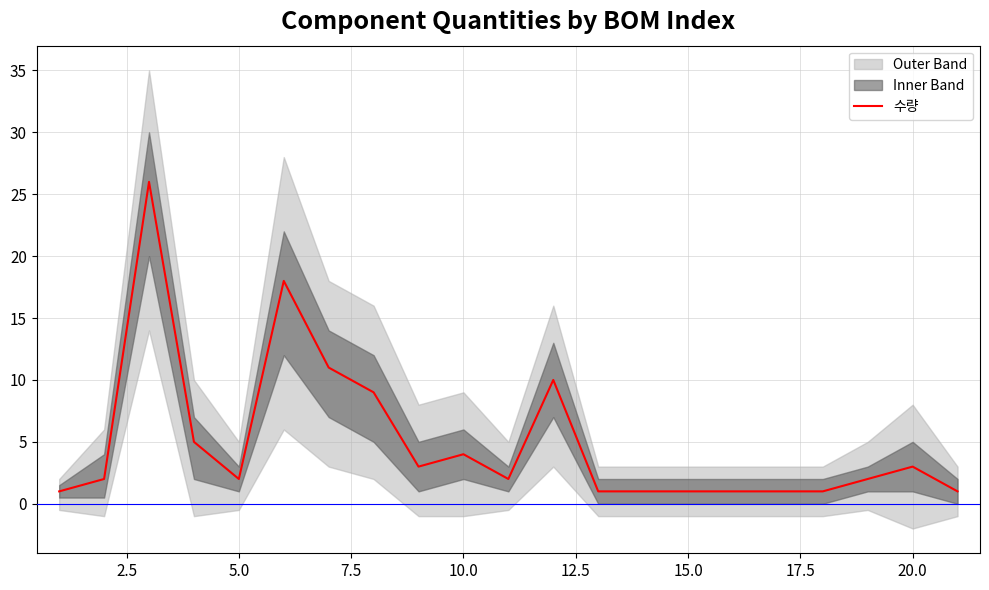

Is it true that 수량 equals 3 at 20.0?

True